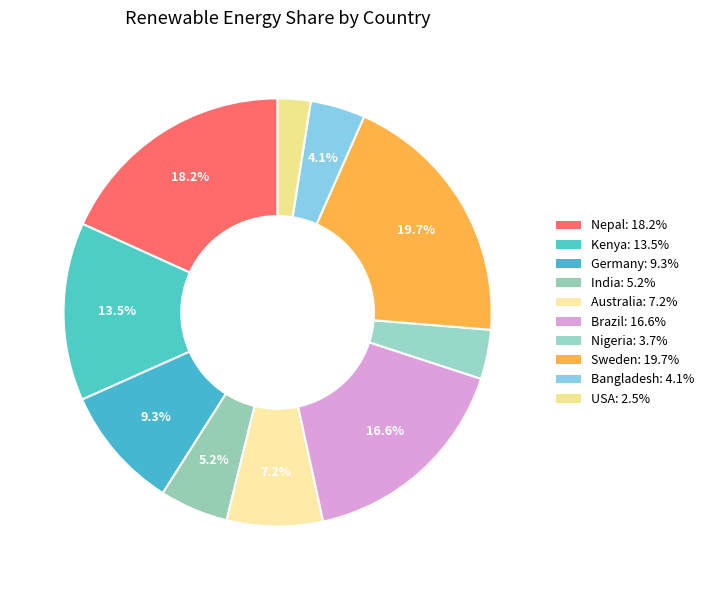

How many segments does this pie chart have?

10